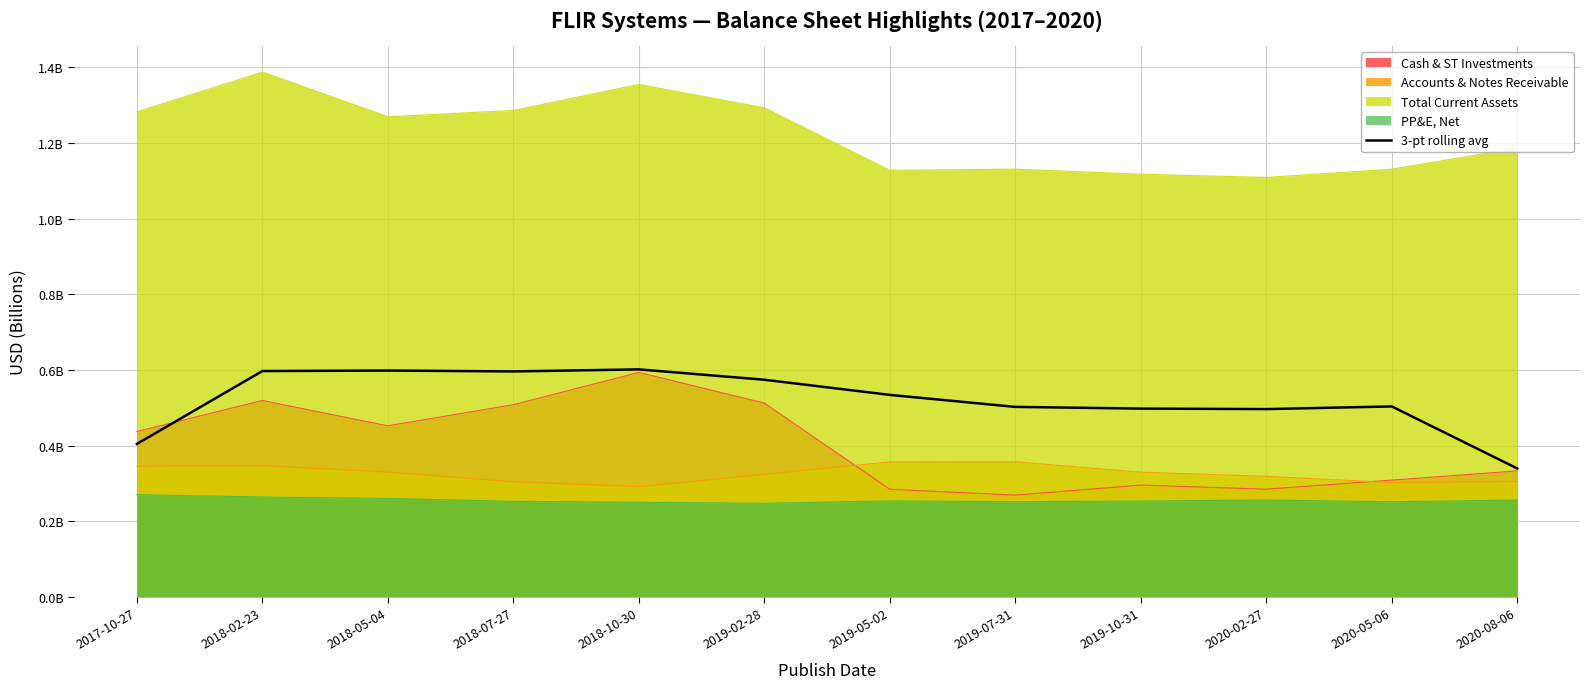

List the labels in order of value, smallest first.

2020-08-06, 2017-10-27, 2020-02-27, 2019-10-31, 2019-07-31, 2020-05-06, 2019-05-02, 2019-02-28, 2018-07-27, 2018-02-23, 2018-05-04, 2018-10-30